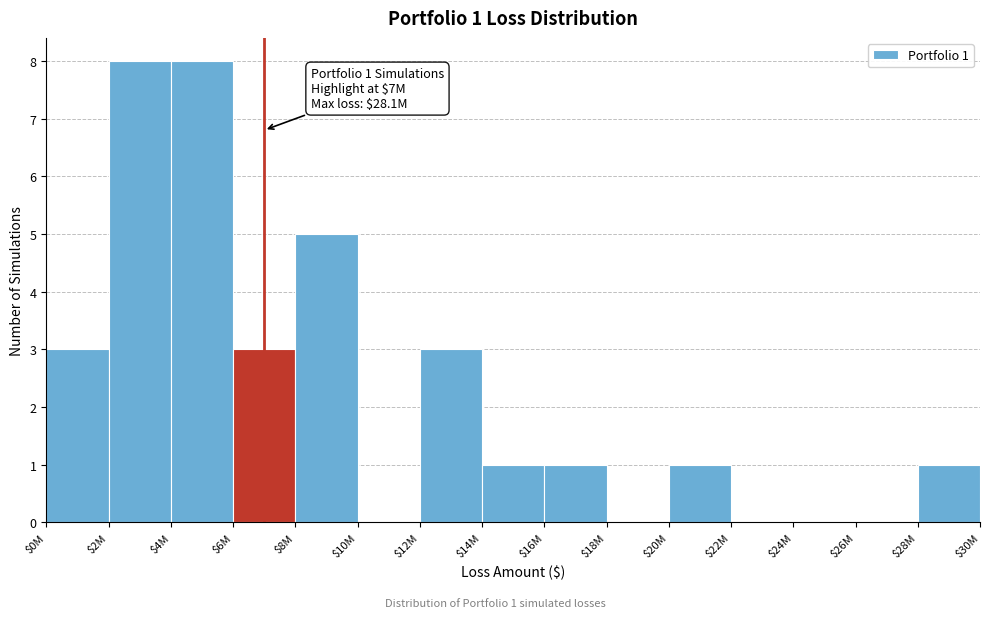

What is the maximum value shown in the chart?

8